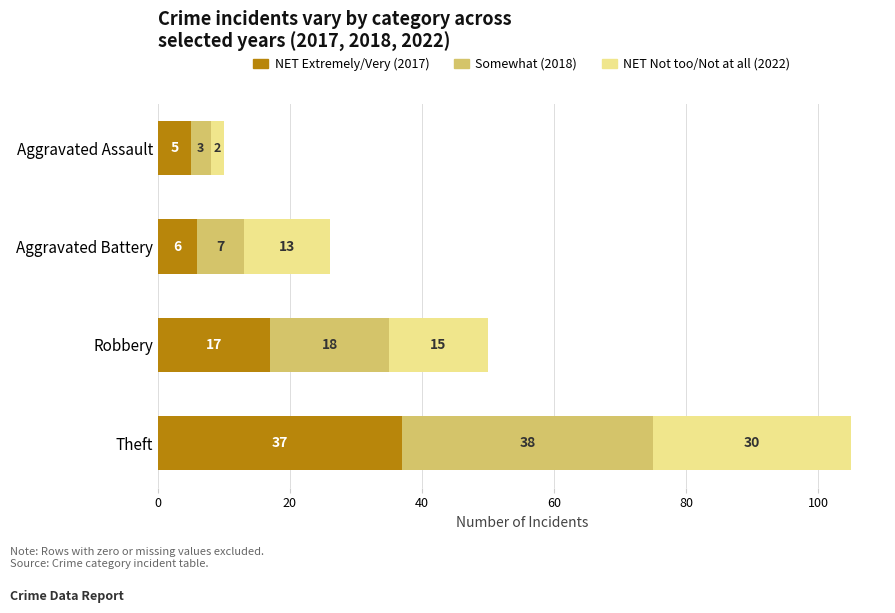

What is the sum of all NET Extremely/Very (2017) values?

65